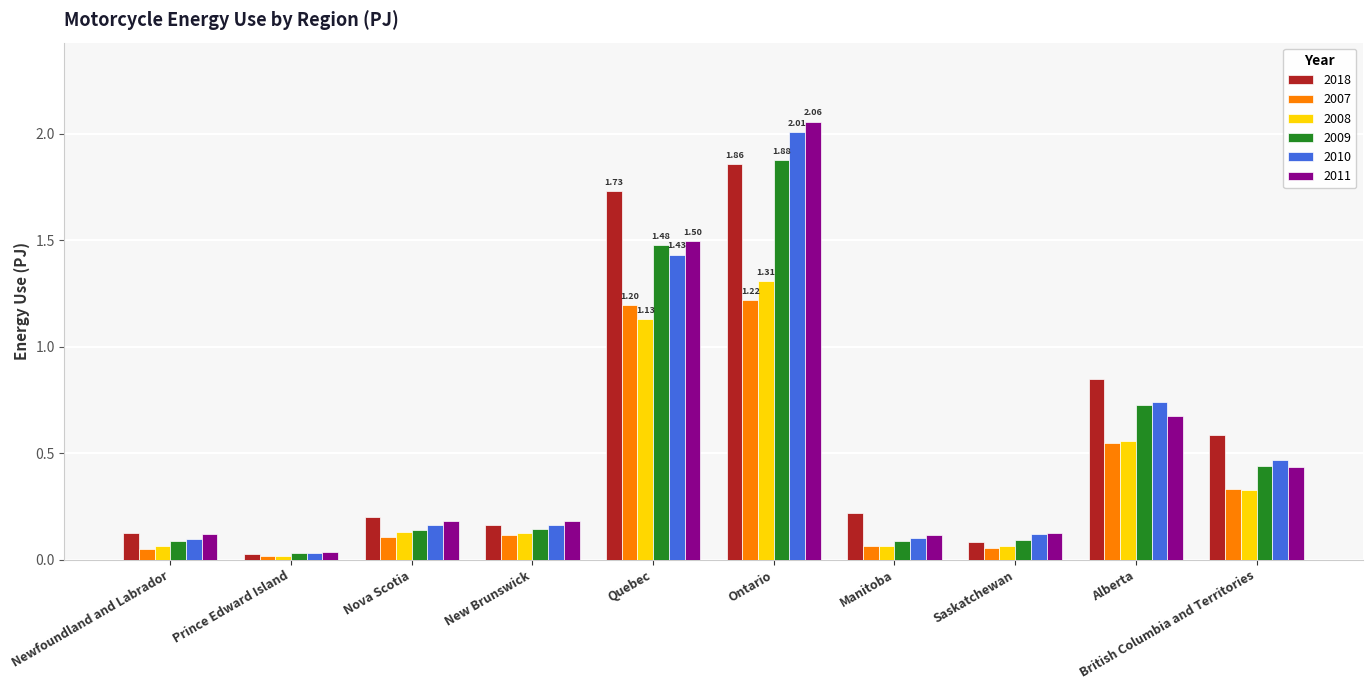

What is the difference between the maximum and minimum values in the 2010 series?

2.0